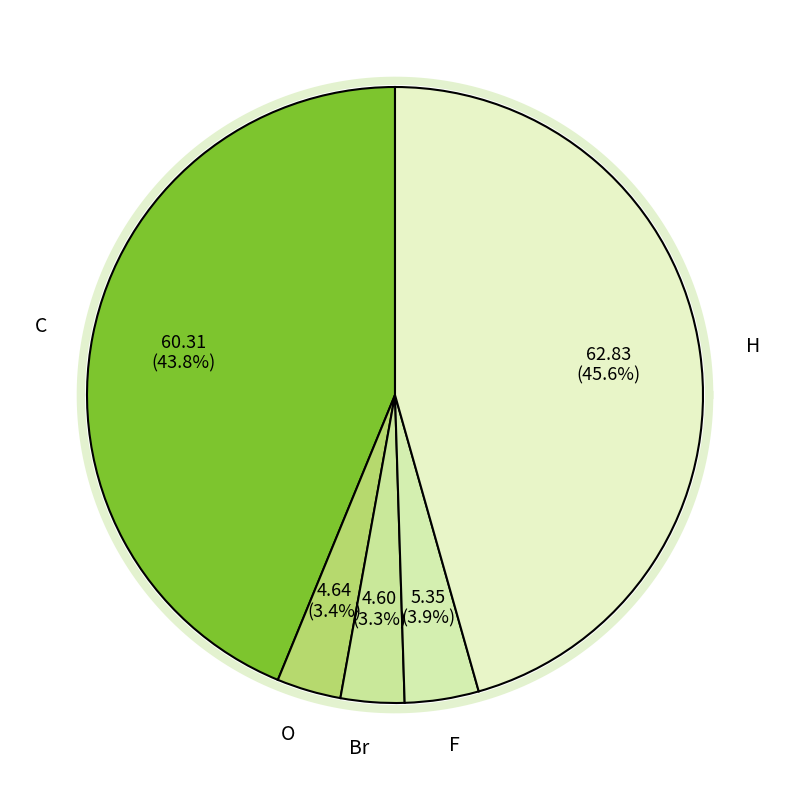

Is C the majority of the pie?

No